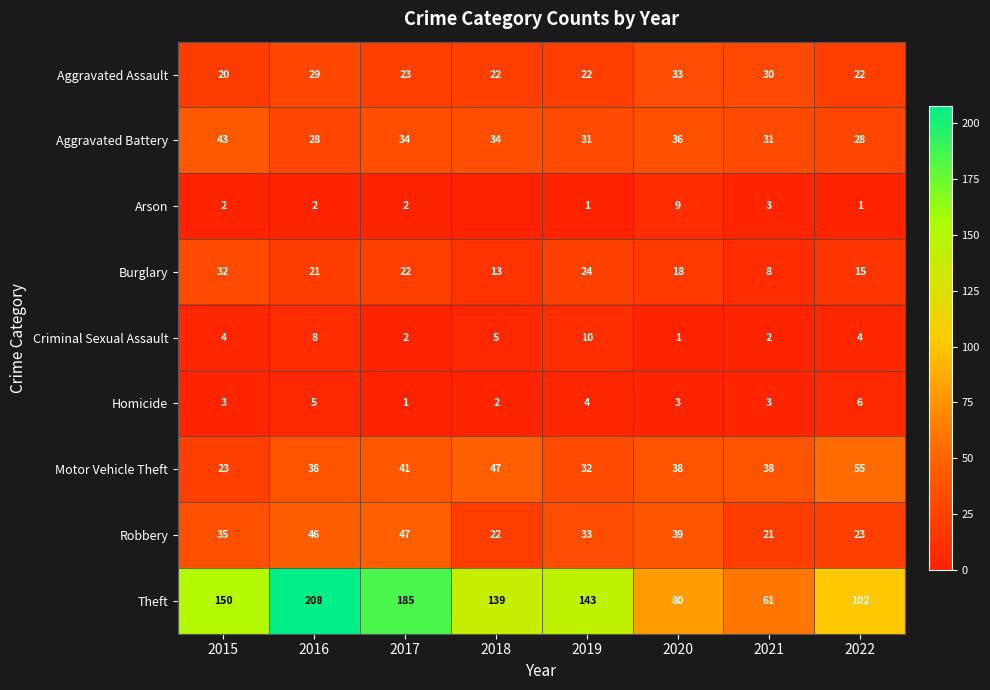

How many data points in Criminal Sexual Assault are less than 4?

3